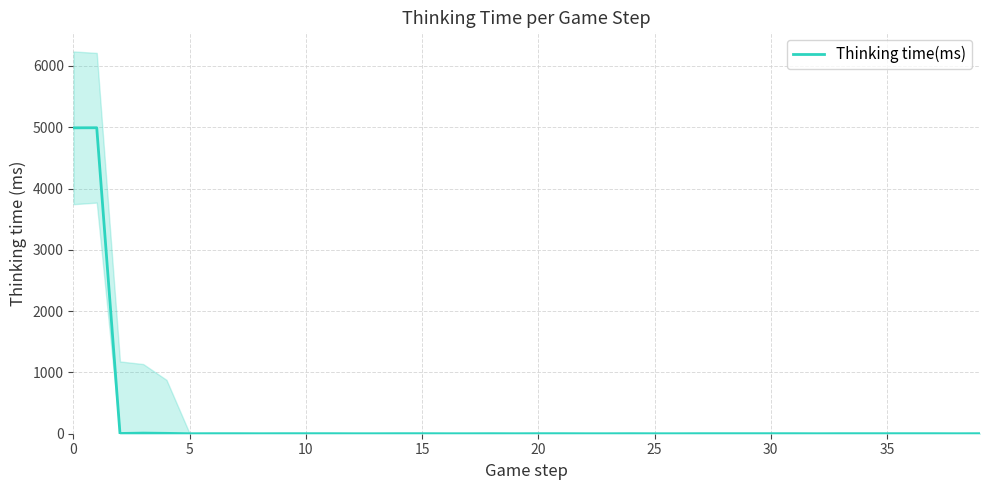

At which category does the chart reach its minimum across all series?

5